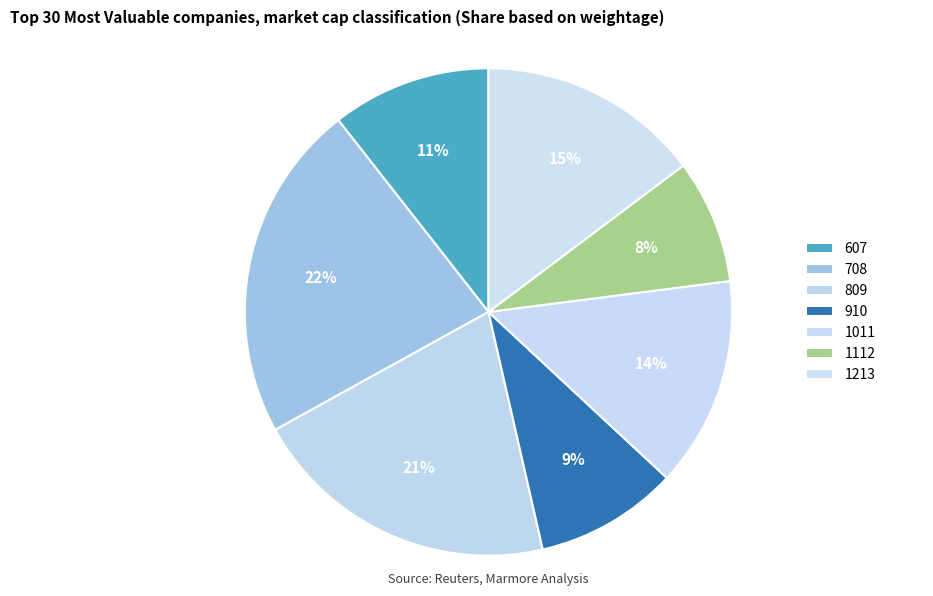

Combined, do 910 and 1112 account for over 50%?

No